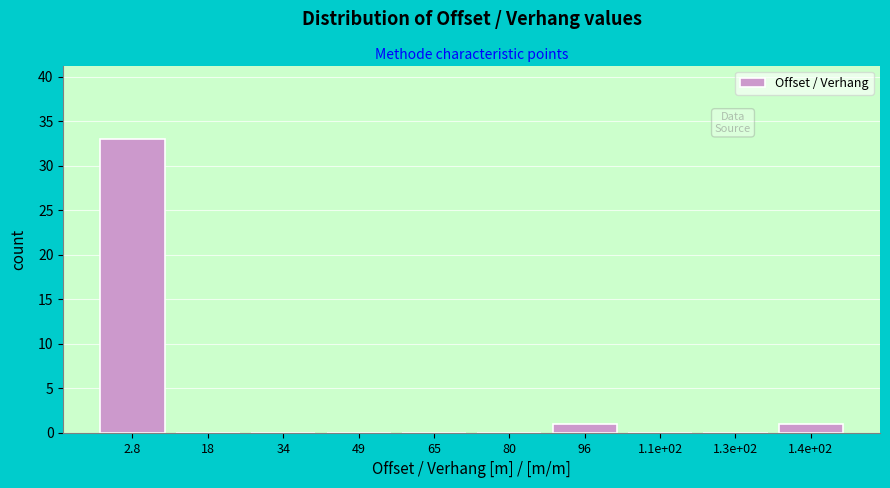

Reading left to right, what are all the values shown in this chart?

2.8=33	18=0	34=0	49=0	65=0	80=0	96=1	1.1e+02=0	1.3e+02=0	1.4e+02=1